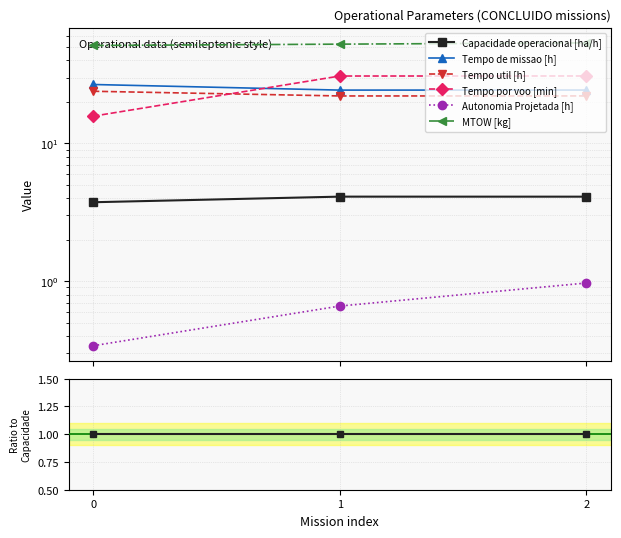

Does the chart display data point markers on the line(s)?

Yes